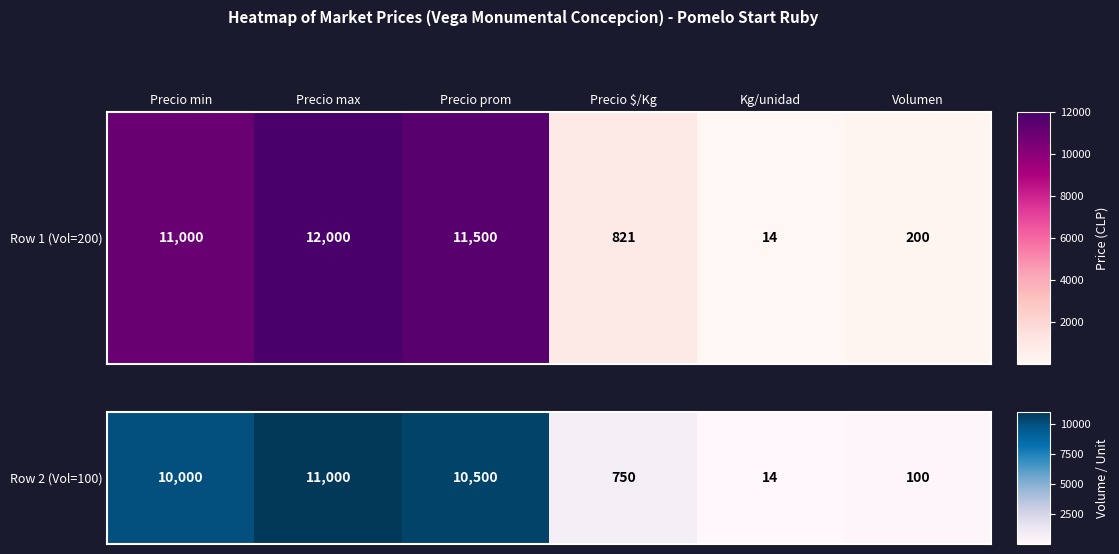

Read the value at Precio min, to the nearest 100.

10000